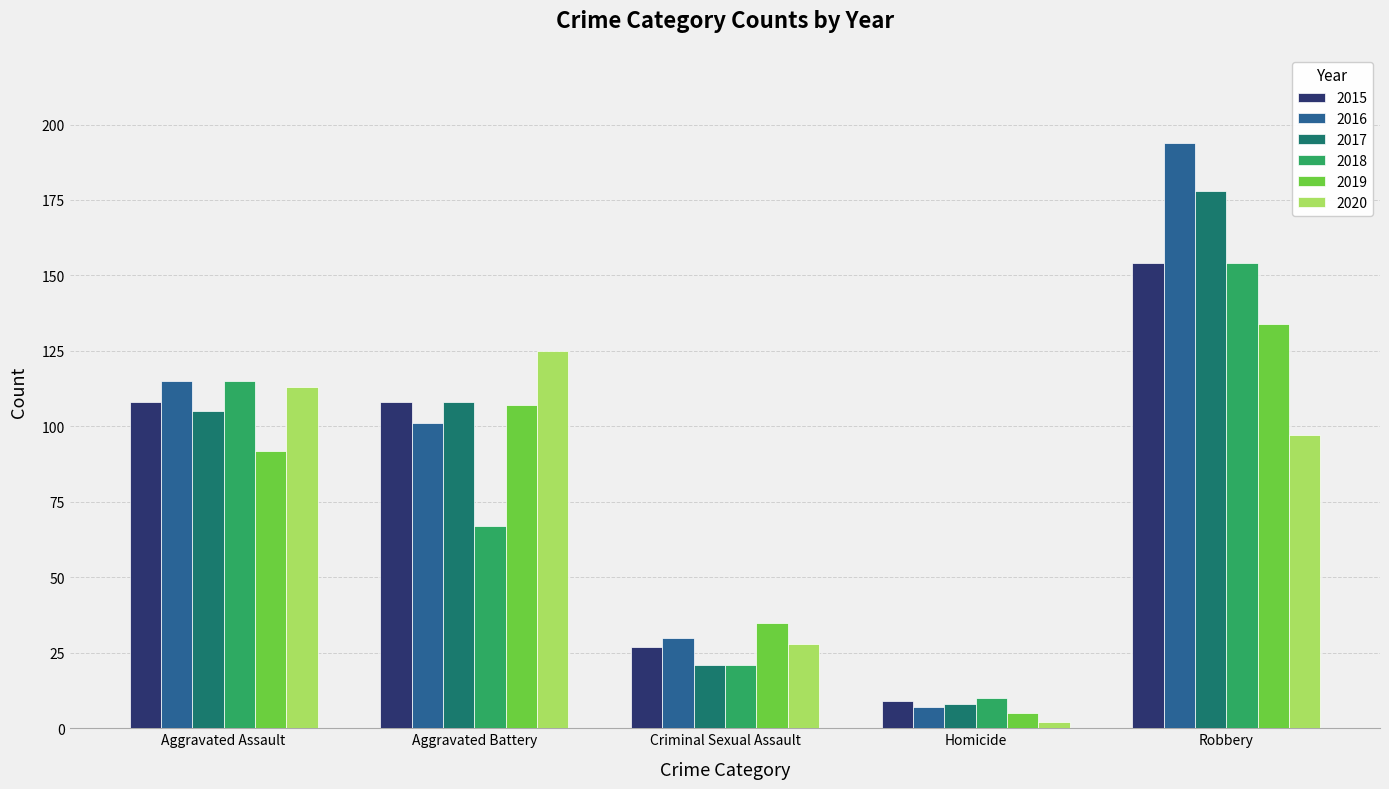

Which category has the lowest value in the 2020 series?

Homicide